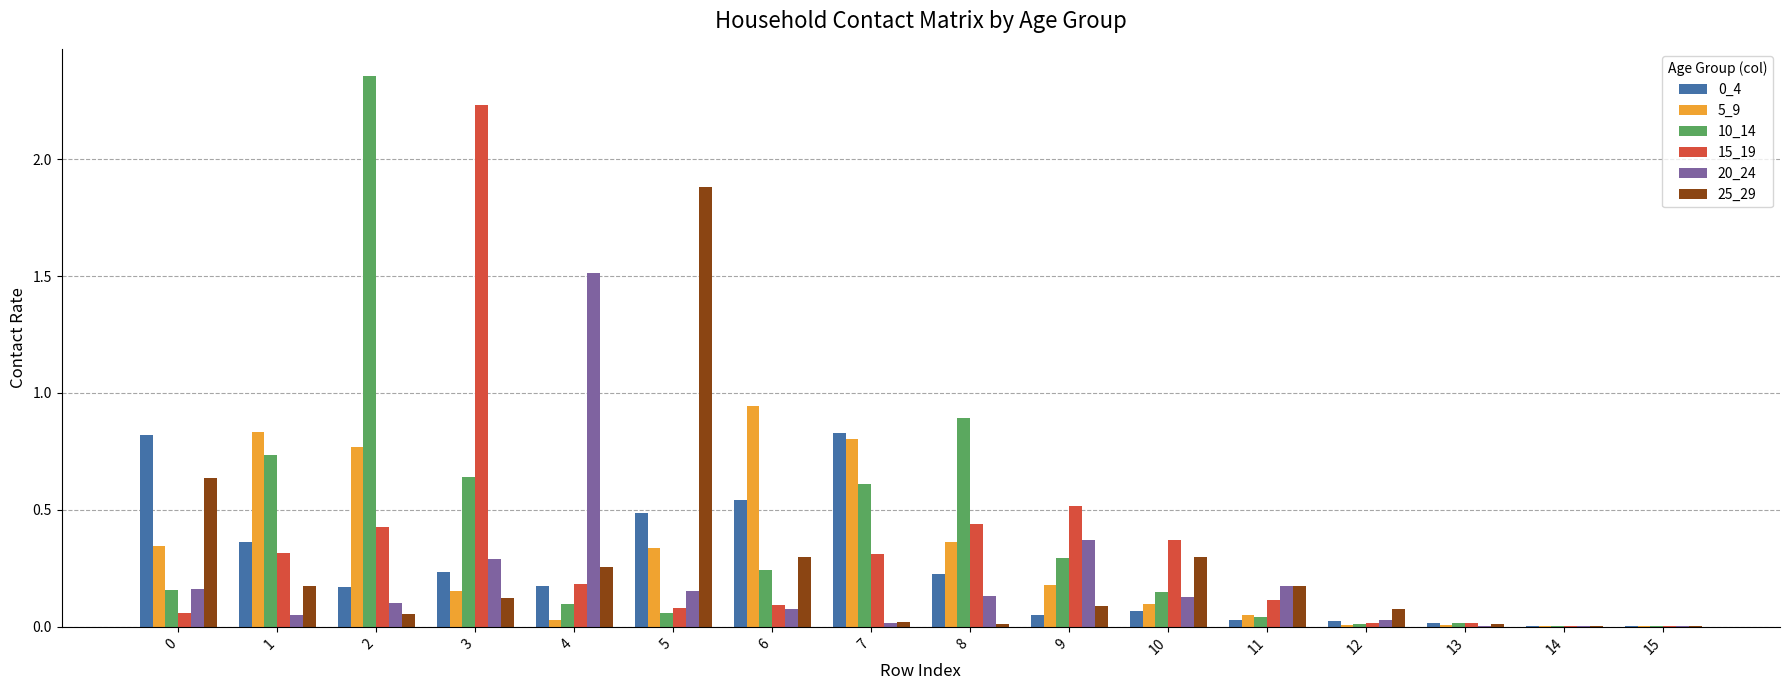

What is the total value across all series at 10?

1.1